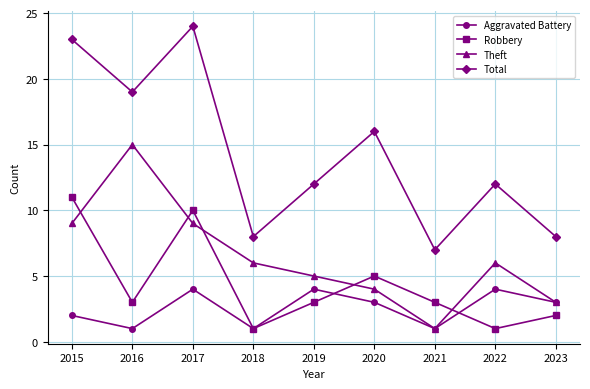

List the series in order of their overall mean, lowest first.

Aggravated Battery, Robbery, Theft, Total